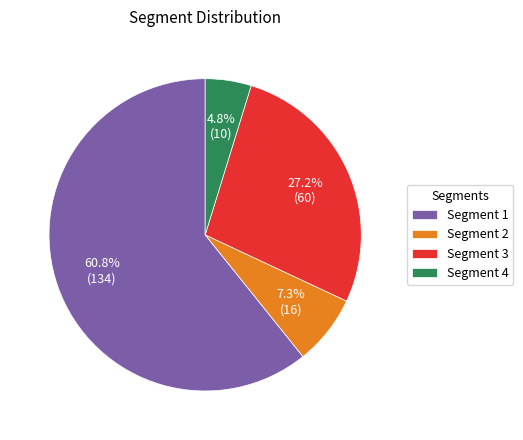

How many segments does this pie chart have?

4